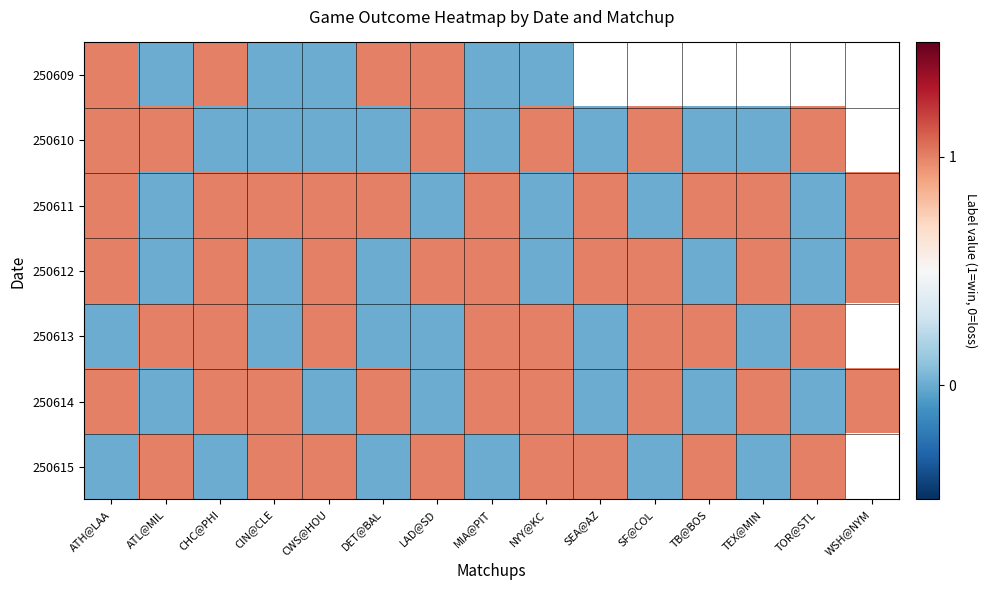

Which has a higher value, CWS@HOU or CIN@CLE?

CWS@HOU